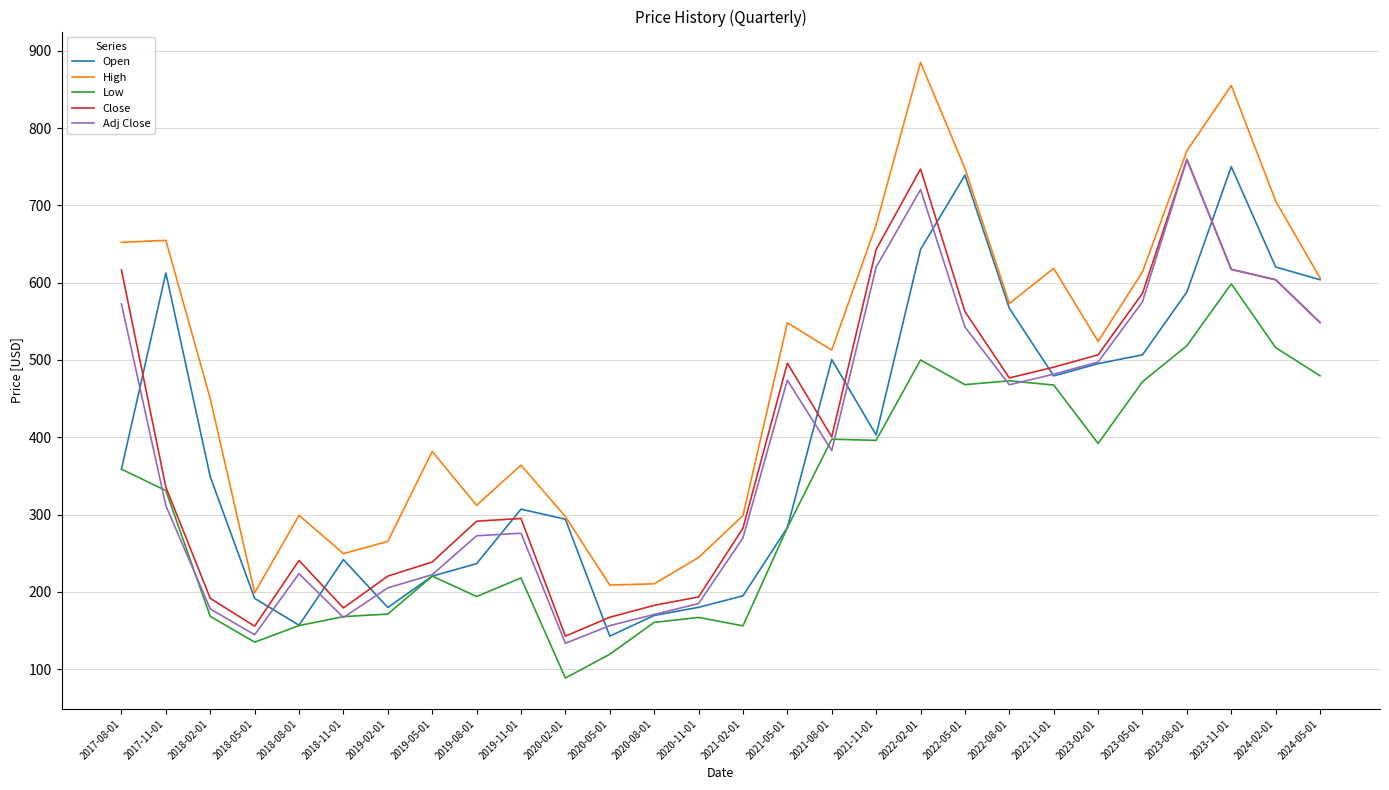

Is the value of Open at 2024-02-01 greater than the value of Adj Close at 2020-11-01?

Yes